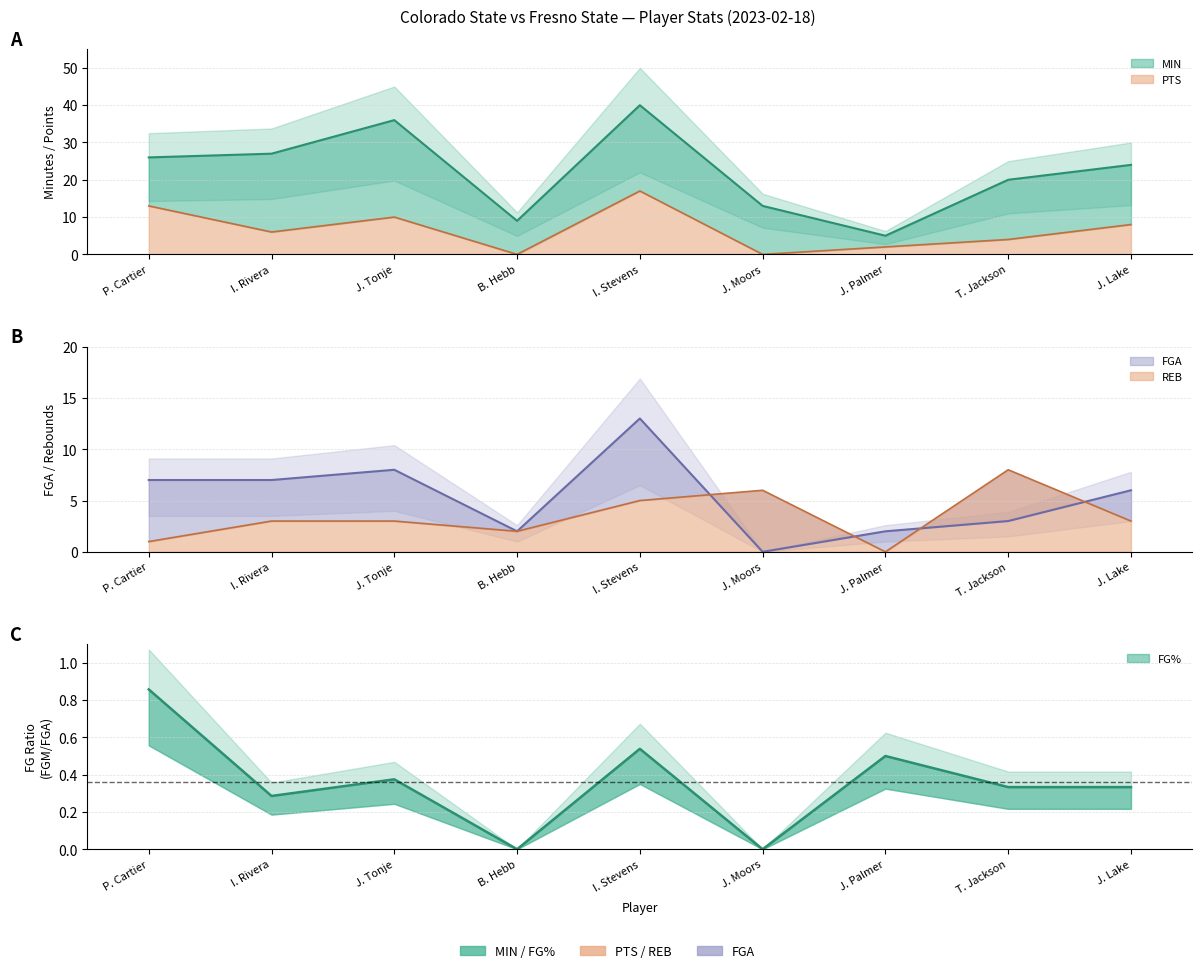

Is it true that MIN equals 27 at I. Rivera?

True